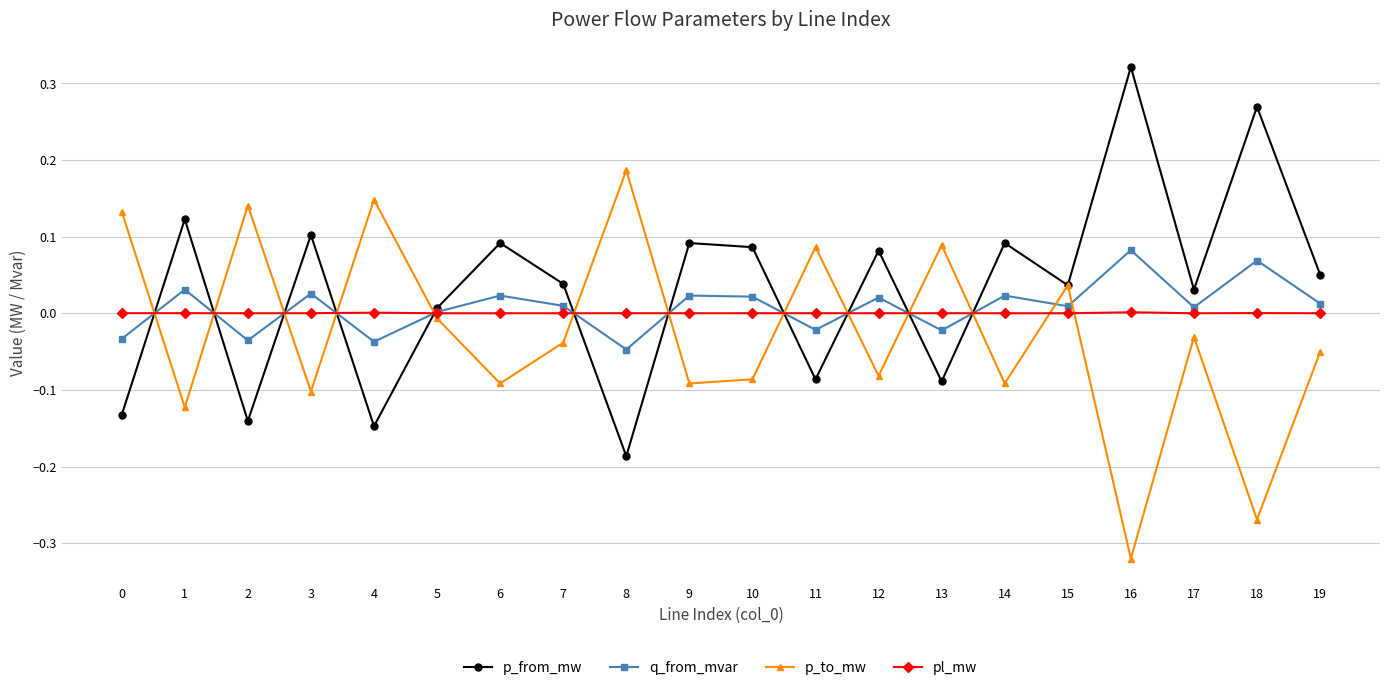

Rank the series by their maximum value, from highest to lowest.

p_from_mw, p_to_mw, q_from_mvar, pl_mw